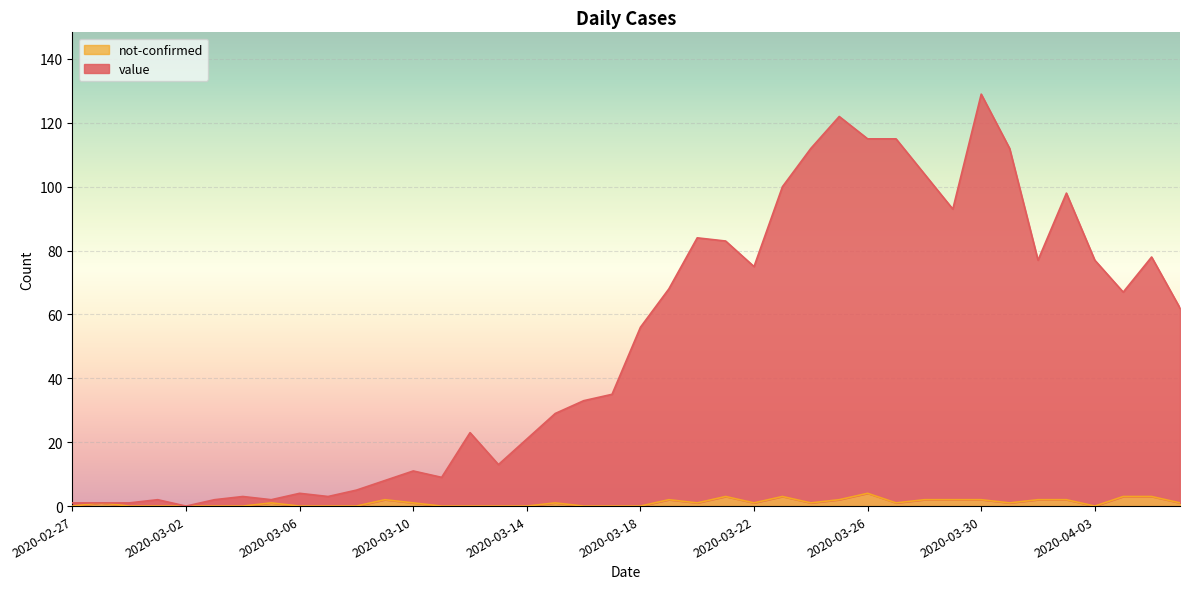

How many data points does each series have?

40